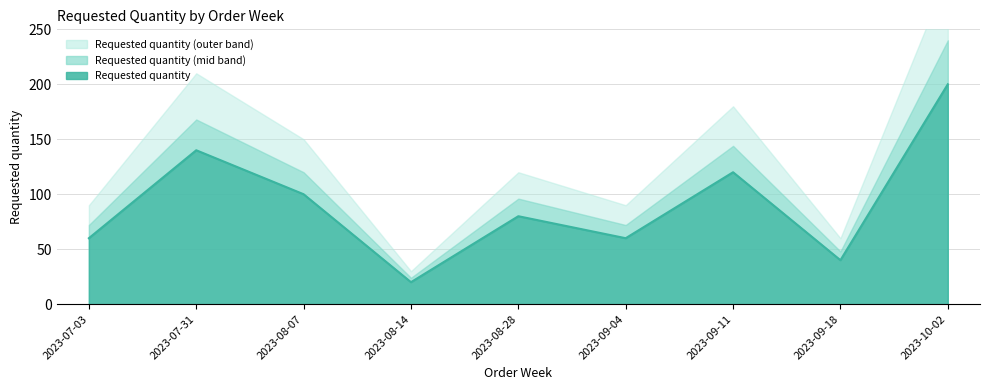

Reading right to left, extract all data points from this chart.

2023-10-02=200	2023-09-18=40	2023-09-11=120	2023-09-04=60	2023-08-28=80	2023-08-14=20	2023-08-07=100	2023-07-31=140	2023-07-03=60